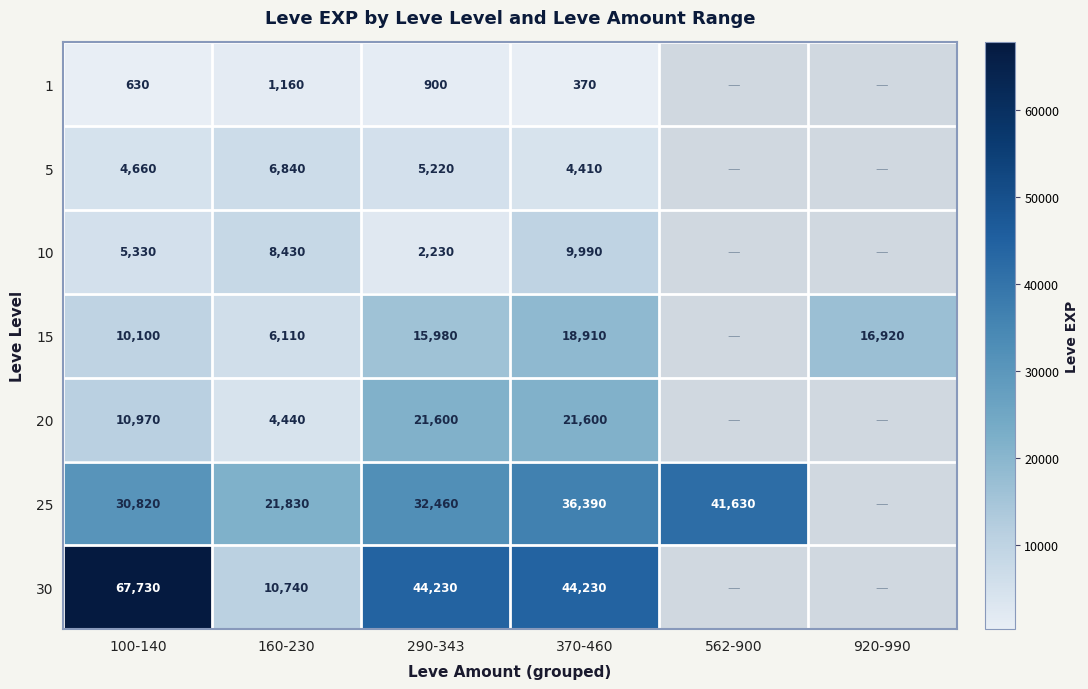

At 290-343, list the series in order from smallest to largest.

1, 10, 5, 15, 20, 25, 30